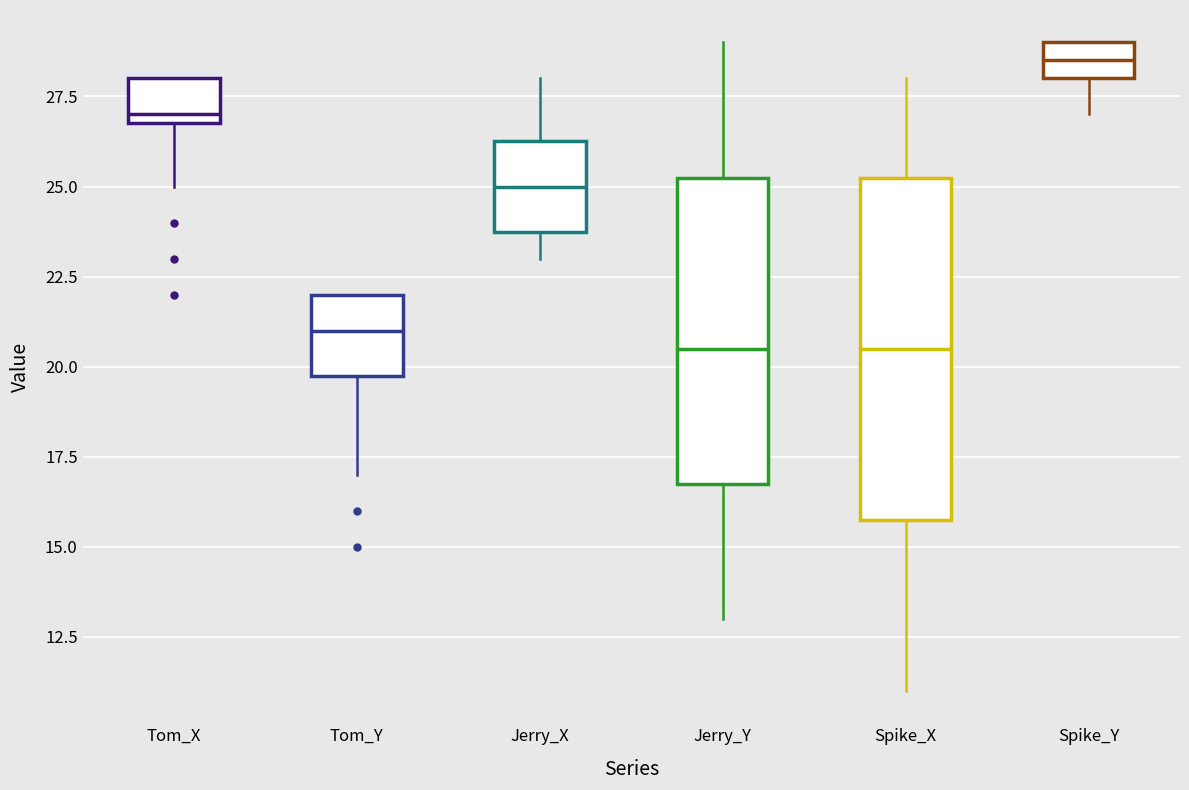

Which box has the highest median line?

Spike_Y